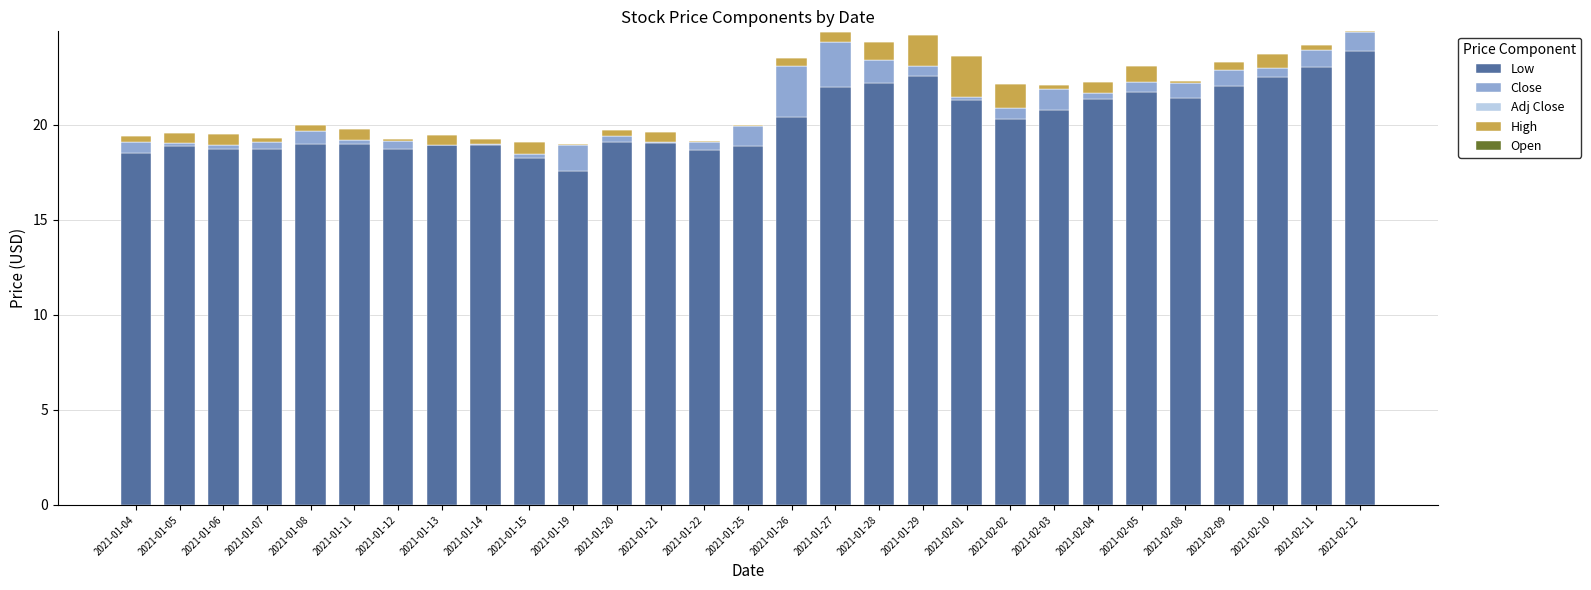

At which label does Low reach its peak?

2021-02-12